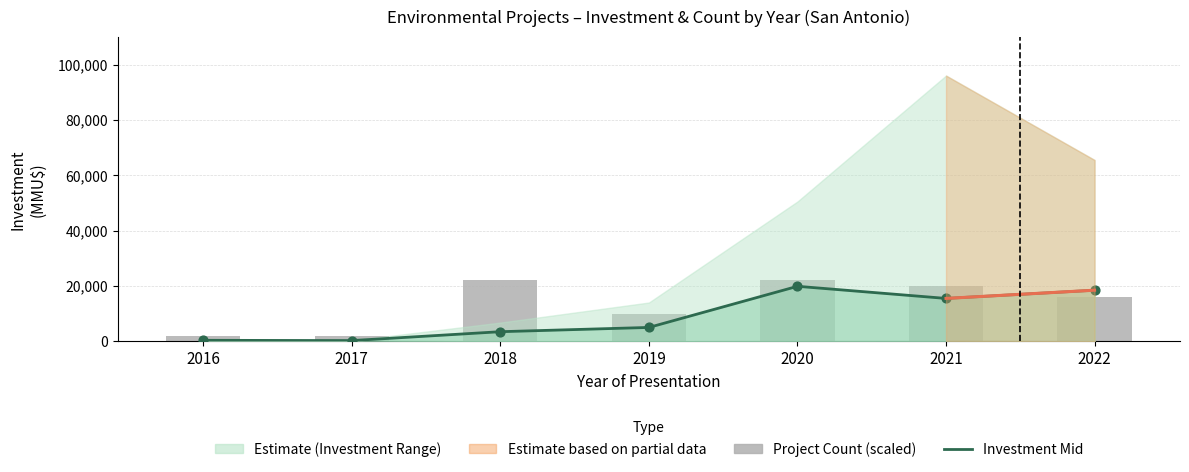

What is the total value across all series at 2017?

2250